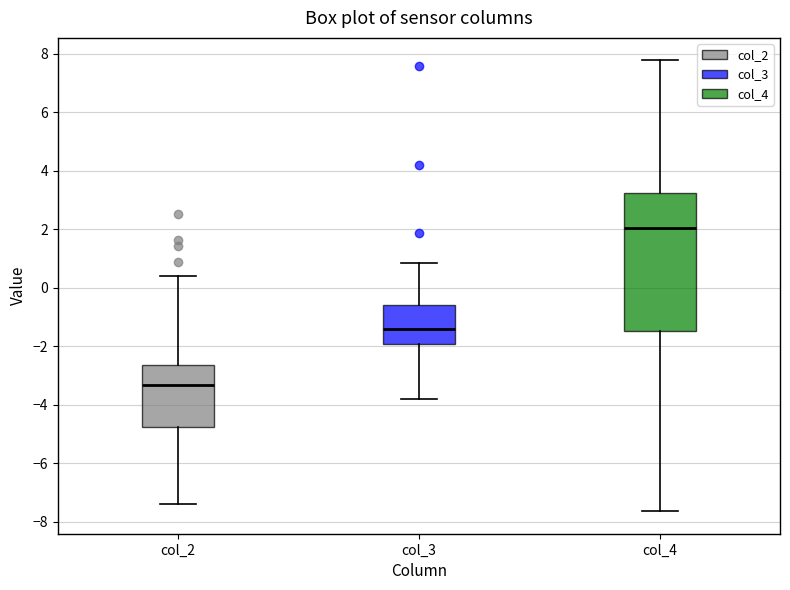

Which box's median line is the lowest?

col_2